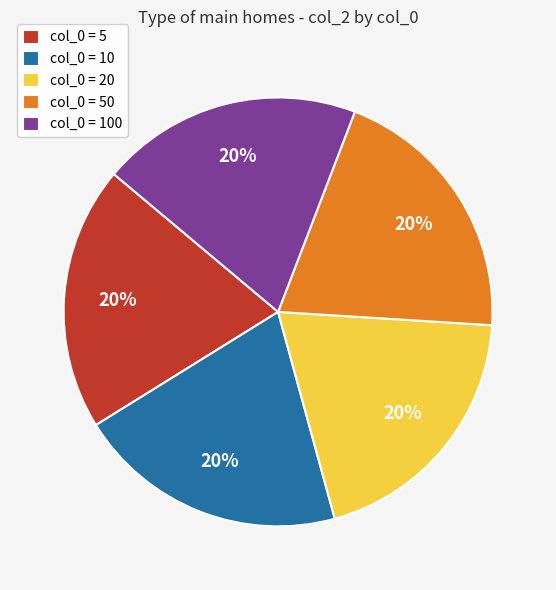

The col_0 = 100 slice represents 20% of the pie. True or false?

True